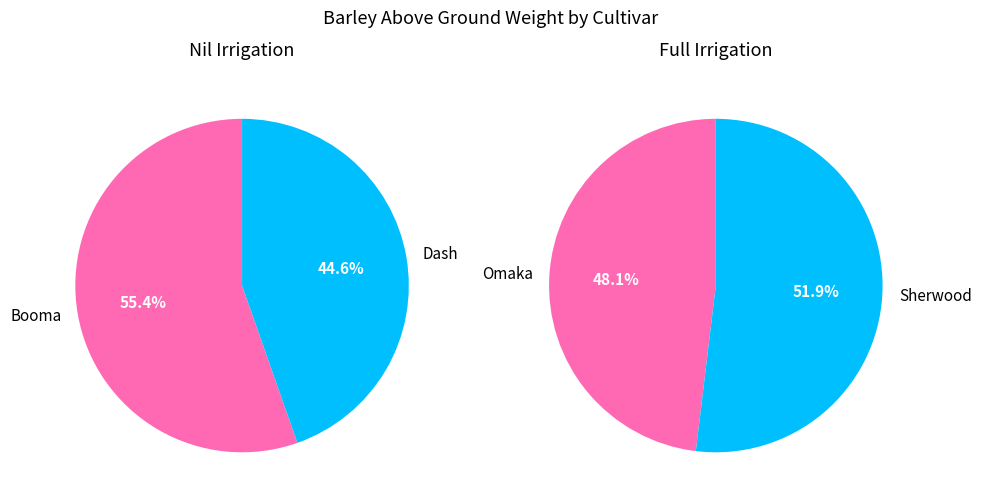

Is the sum of Omaka and Sherwood greater than half?

Yes